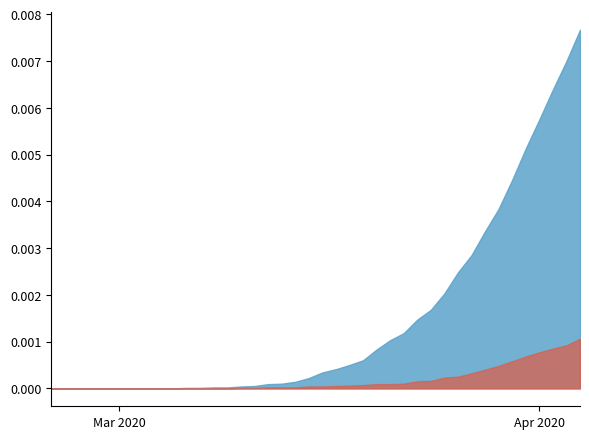

List the labels in order of GE value, smallest first.

2020-02-25, 2020-02-26, 2020-02-27, 2020-02-28, 2020-02-29, 2020-03-01, 2020-03-02, 2020-03-03, 2020-03-04, 2020-03-05, 2020-03-06, 2020-03-07, 2020-03-08, 2020-03-09, 2020-03-10, 2020-03-11, 2020-03-12, 2020-03-13, 2020-03-14, 2020-03-15, 2020-03-16, 2020-03-17, 2020-03-18, 2020-03-19, 2020-03-20, 2020-03-21, 2020-03-22, 2020-03-23, 2020-03-24, 2020-03-25, 2020-03-26, 2020-03-27, 2020-03-28, 2020-03-29, 2020-03-30, 2020-03-31, 2020-04-01, 2020-04-02, 2020-04-03, 2020-04-04